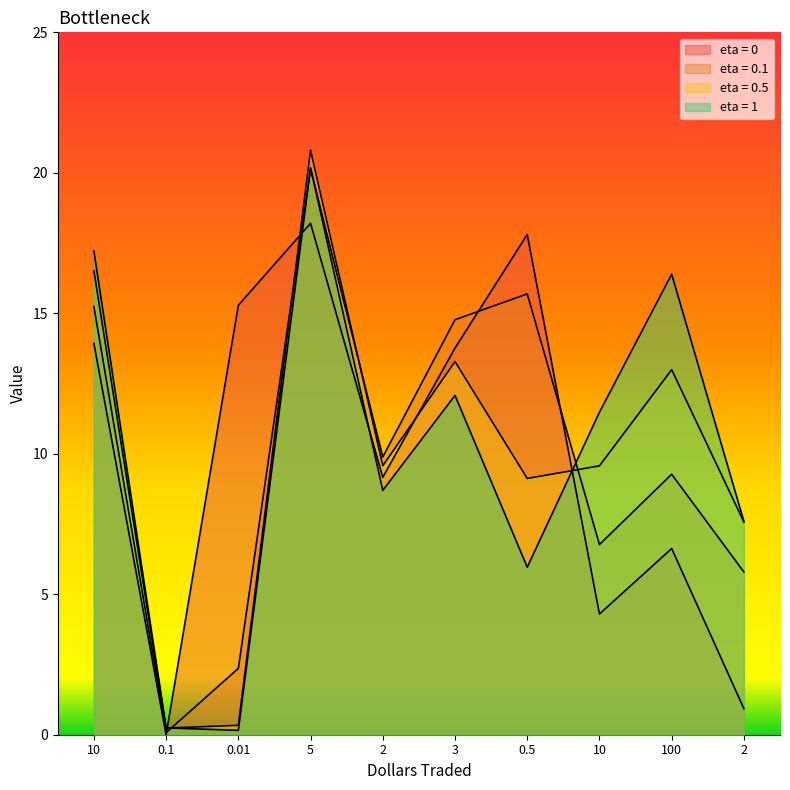

Reading left to right, list all the values displayed in this chart.

eta = 0: 10=13.9	0.1=0.0	0.01=15.3	5=18.2	2=9.2	3=13.8	0.5=17.8	10=4.3	100=6.6	2=0.9
eta = 0.1: 10=15.2	0.1=0.1	0.01=2.4	5=20.1	2=9.9	3=14.8	0.5=15.7	10=6.8	100=9.3	2=5.8
eta = 0.5: 10=16.5	0.1=0.2	0.01=0.3	5=20.8	2=9.6	3=13.3	0.5=9.1	10=9.6	100=13.0	2=7.6
eta = 1: 10=17.2	0.1=0.2	0.01=0.2	5=20.2	2=8.7	3=12.1	0.5=6.0	10=11.5	100=16.4	2=7.6